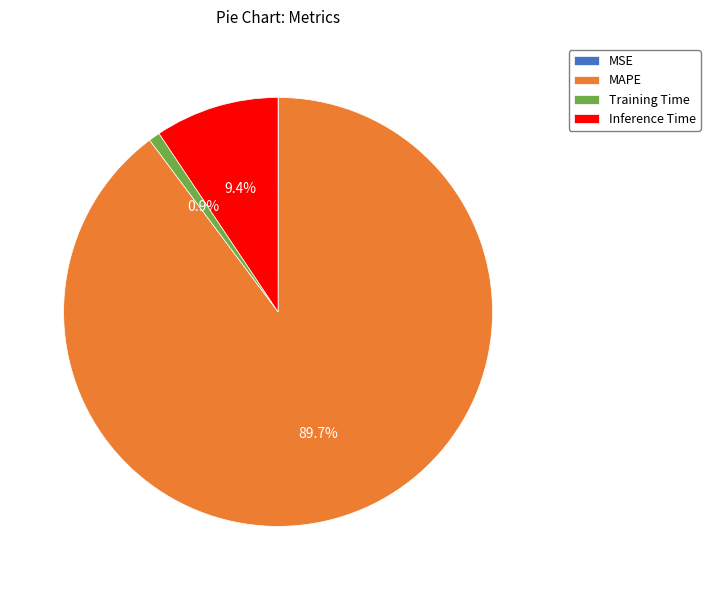

Does Training Time account for over 50% of the chart?

No